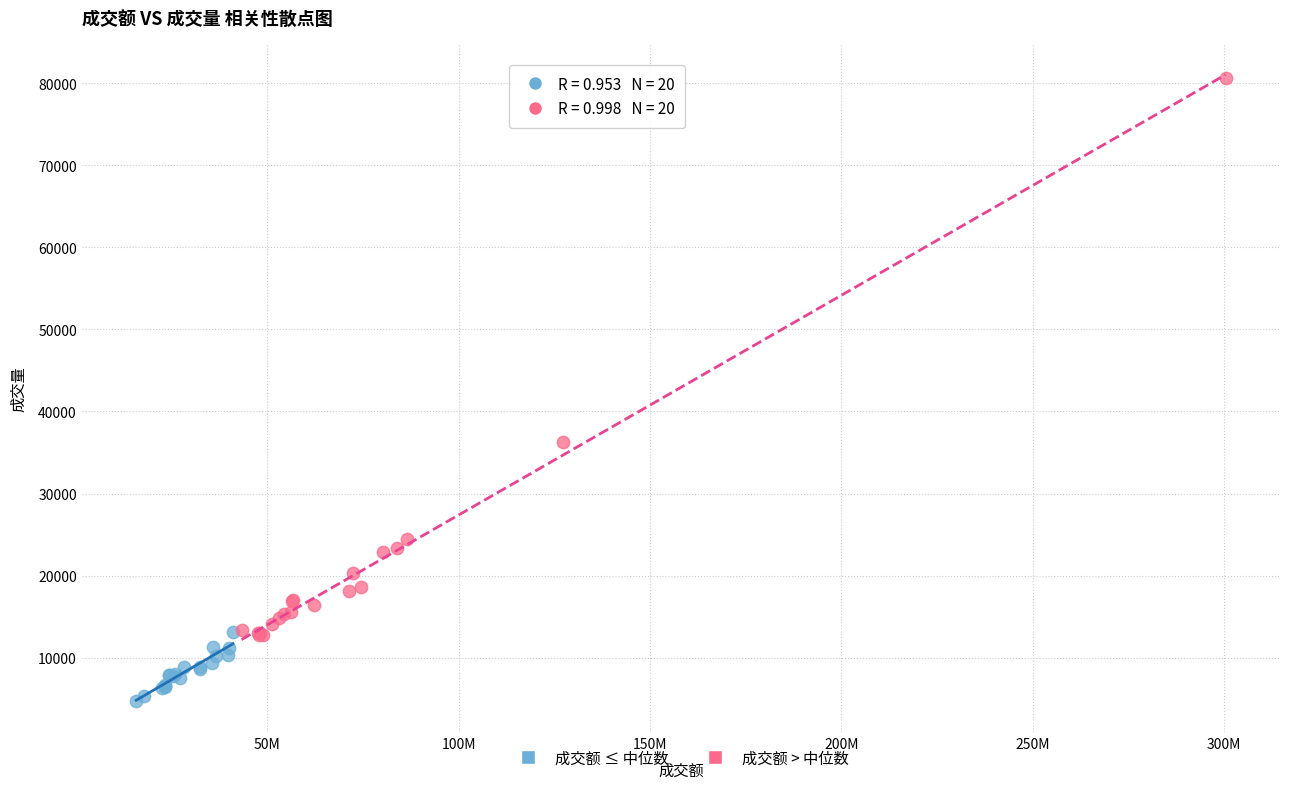

Which series contains the lowest Y value?

成交额 ≤ 中位数